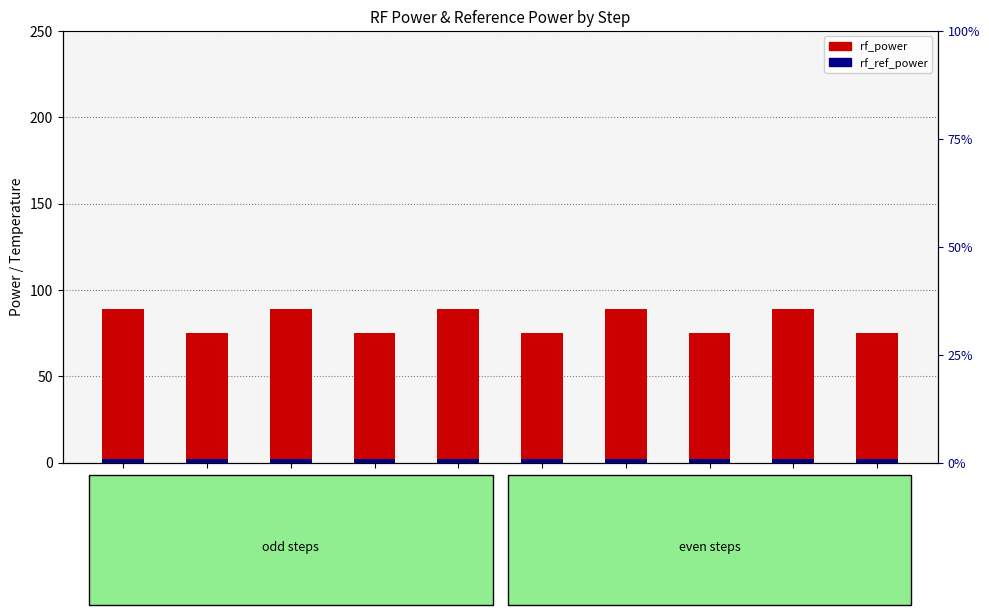

What is the value of the rf_power bar at the 6th from the left?

74.8